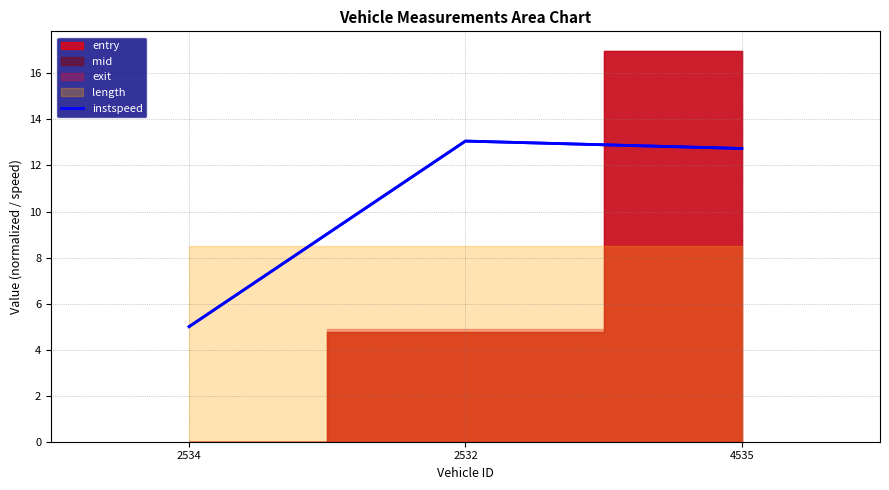

At which label does instspeed first exceed 12?

2532